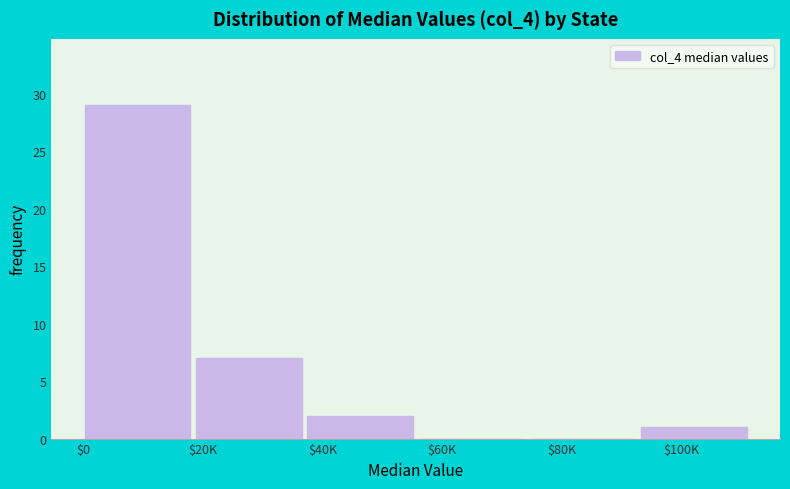

What is the sum of all values?

39